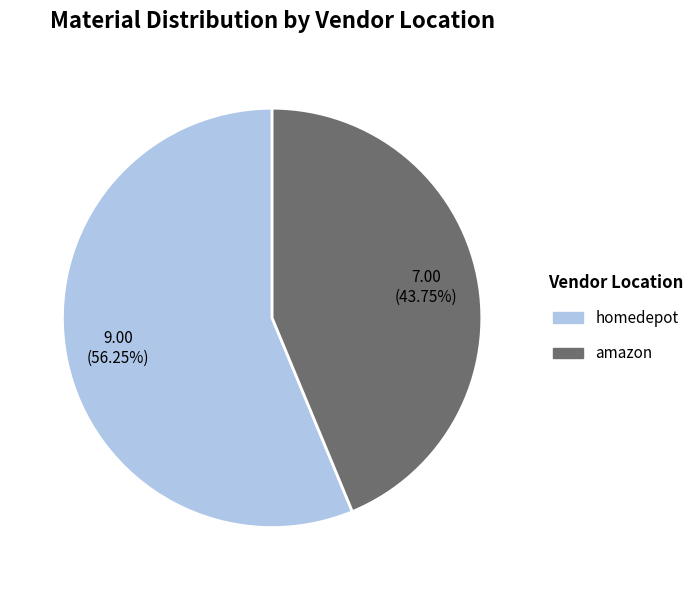

Do homedepot and amazon together represent more than half of the pie?

Yes